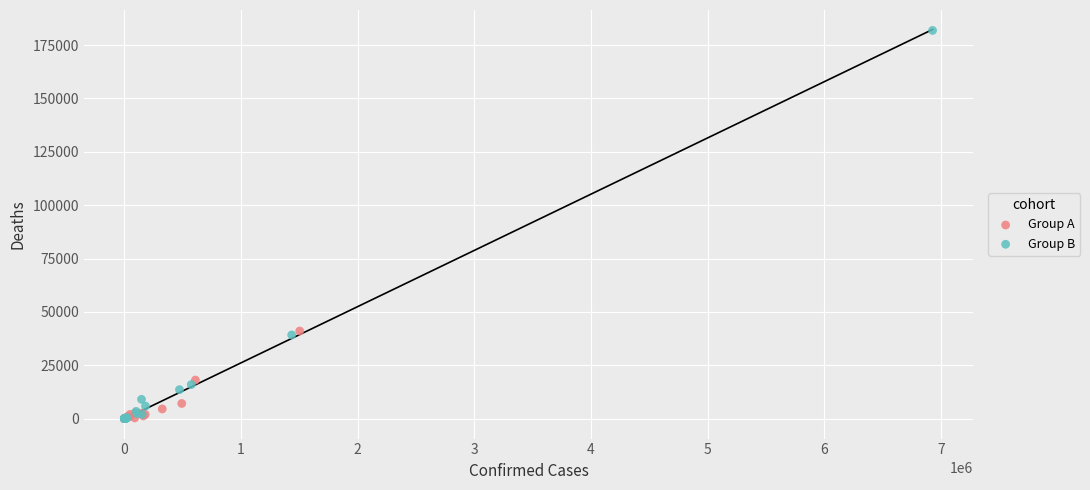

Which series has the widest spread of Y values?

Group B